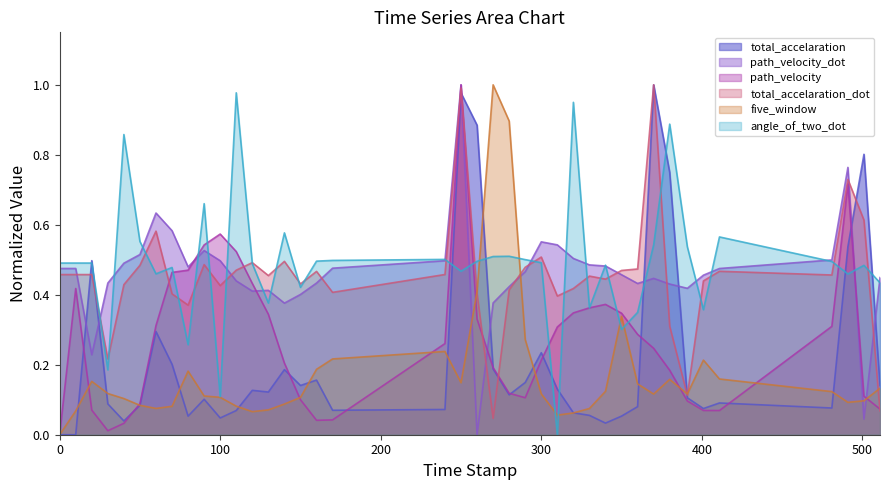

What is the average value of the path_velocity series?

0.3